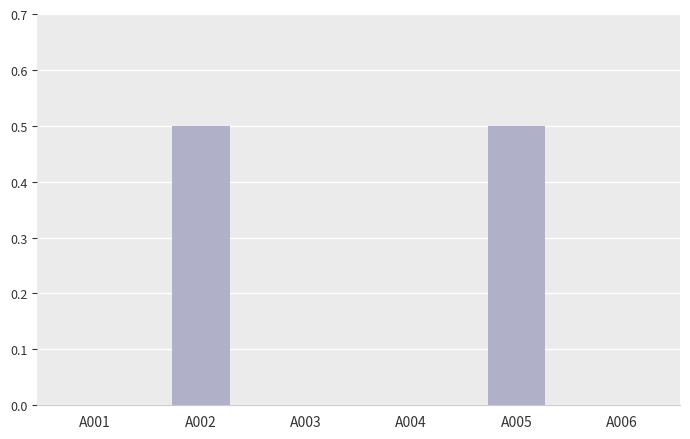

What is the sum of the values at A005 and A002?

1.0